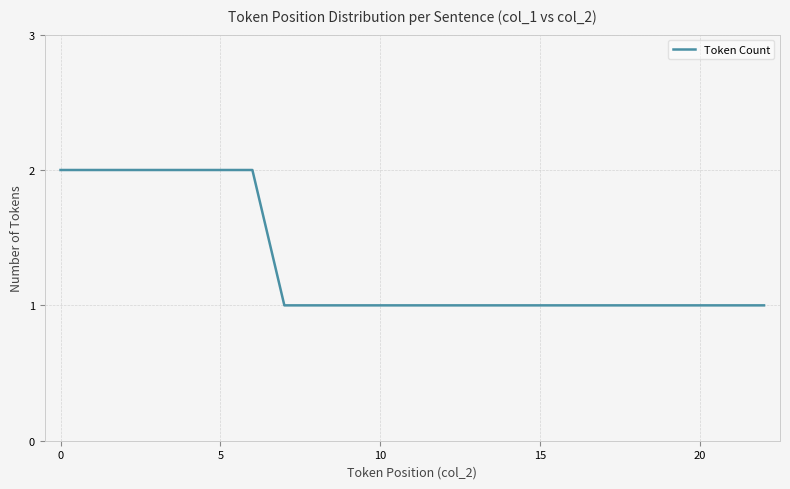

Count the values in the range 1 to 2.

23